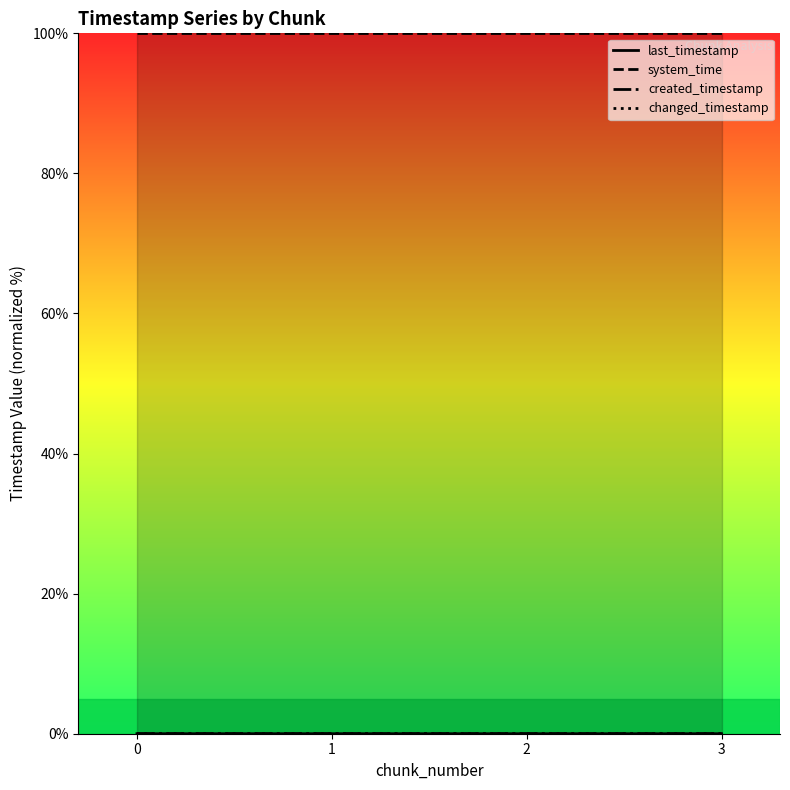

At which category does the chart reach its peak across all series?

3